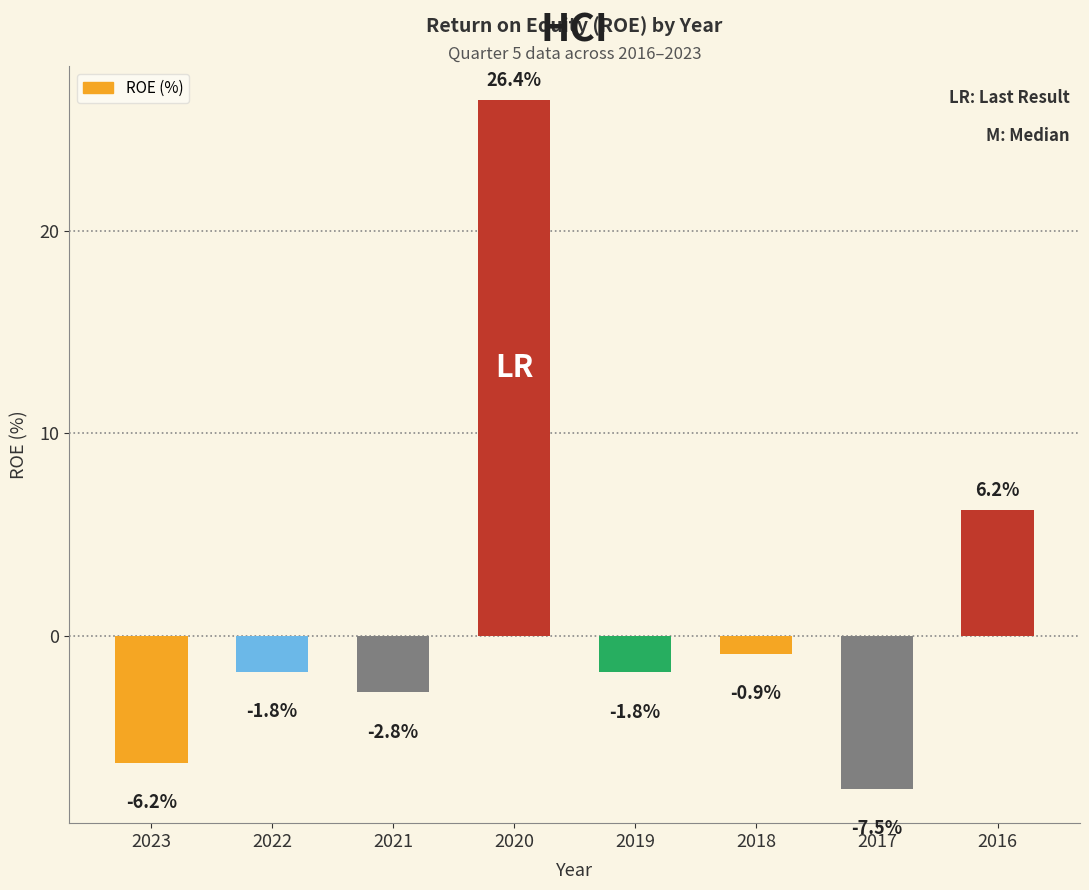

What is the change in value from 2019 to 2017?

-5.7